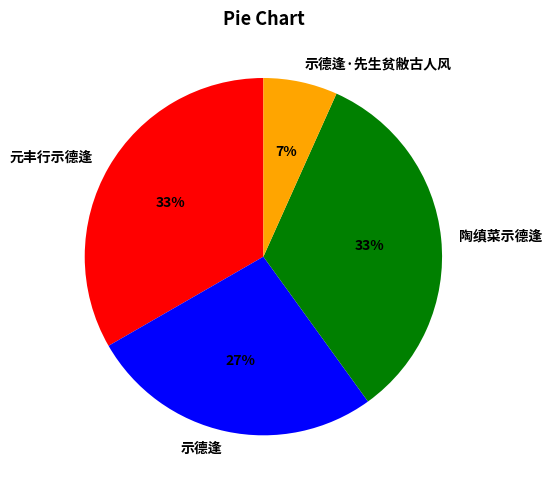

Which category has the smallest portion of the pie?

示德逢·先生贫敝古人风